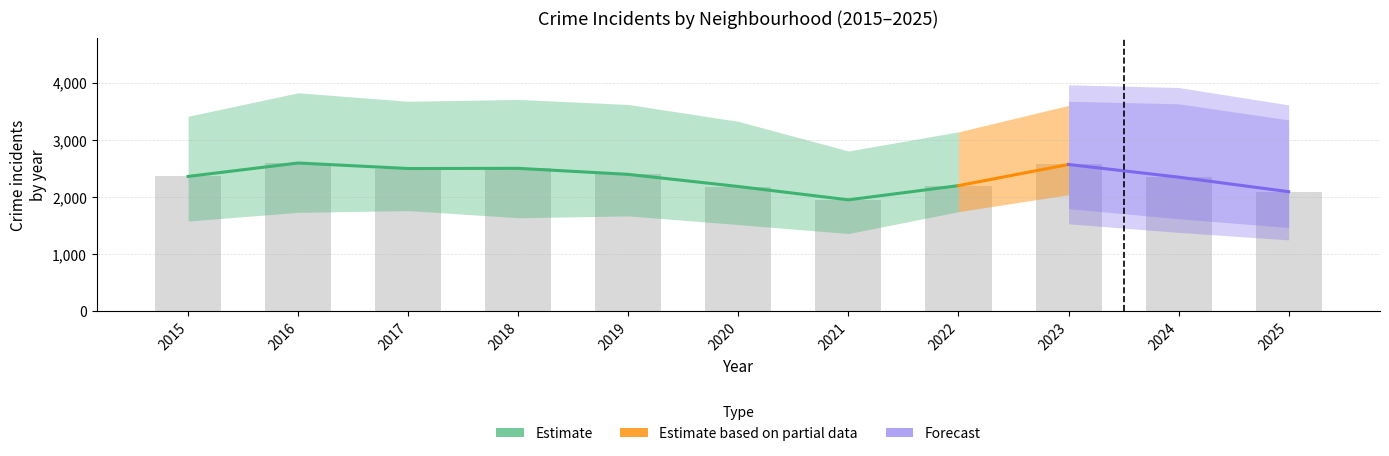

Are the bars horizontal?

No